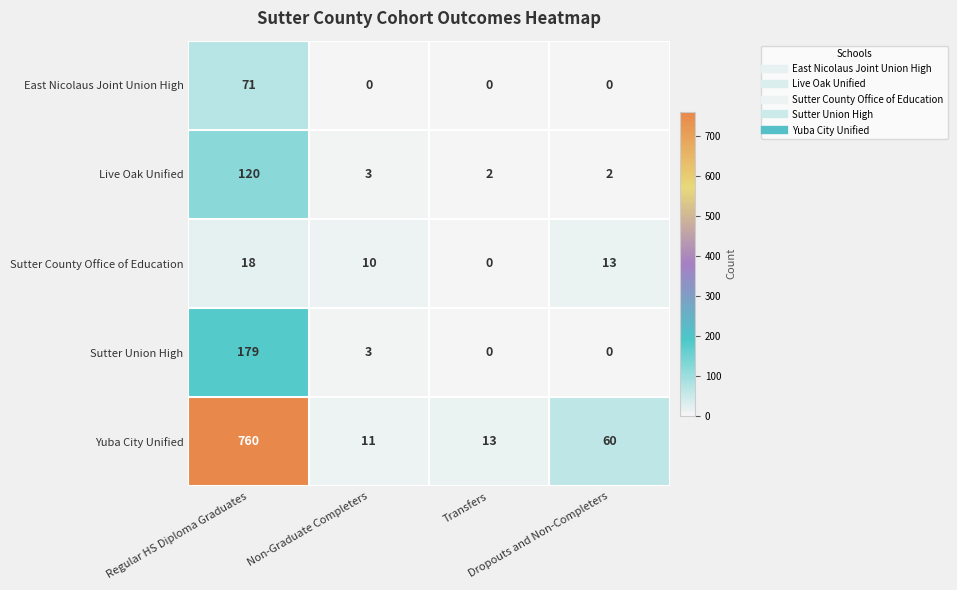

List the series in order of their peak value, lowest first.

Sutter County Office of Education, East Nicolaus Joint Union High, Live Oak Unified, Sutter Union High, Yuba City Unified